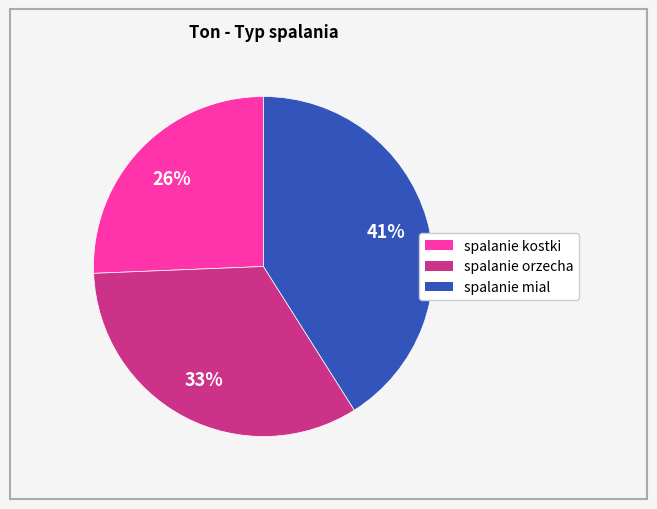

What is the ratio of the value at spalanie kostki to the value at spalanie mial?

0.6